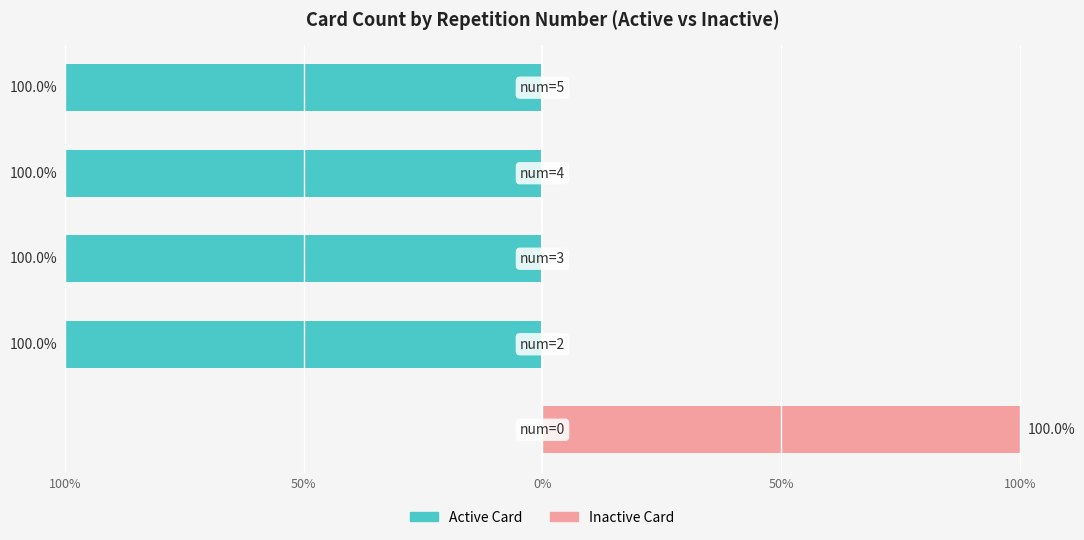

Reading left to right, extract all data points from this chart.

Active Card: 0	-100	-100	-100	-100
Inactive Card: 100	0	0	0	0